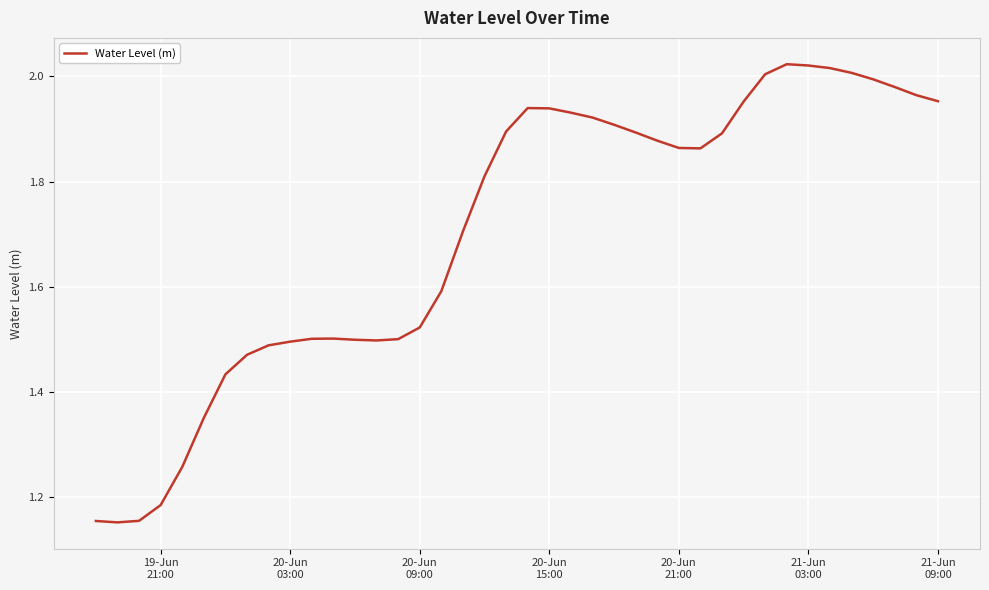

What is the difference between the maximum and minimum values?

0.9